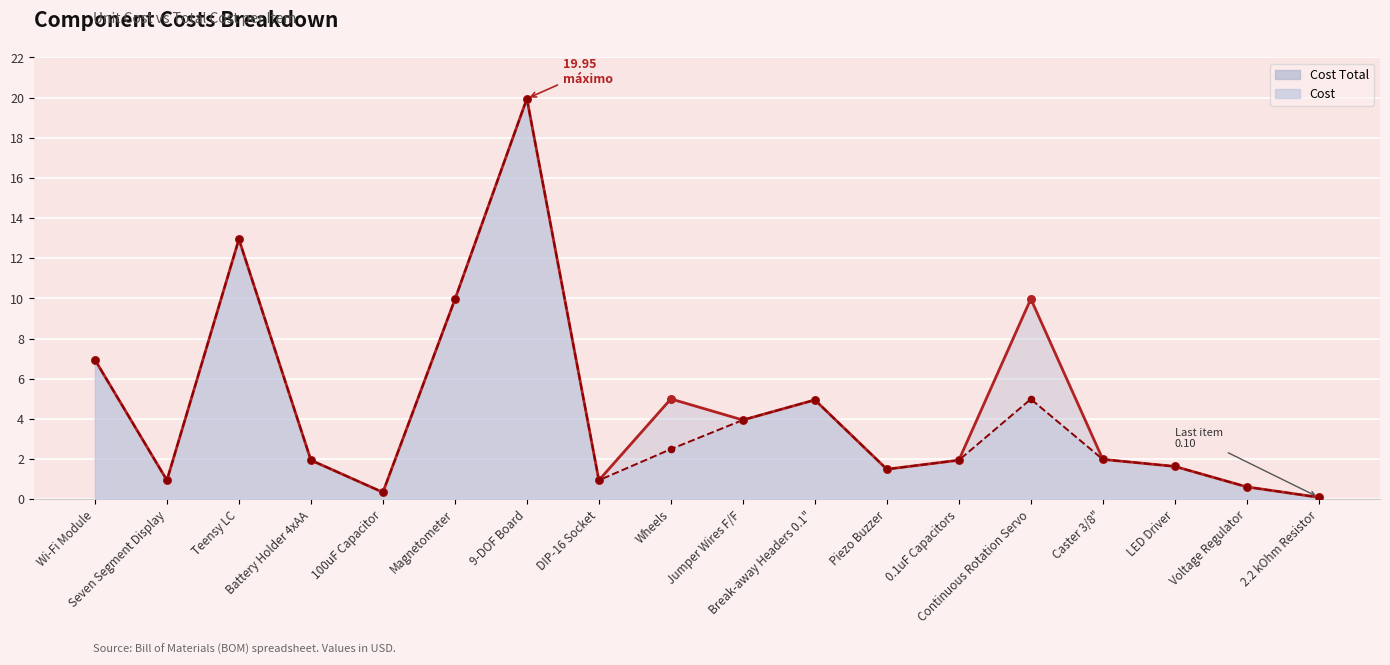

At how many categories does at least one series exceed 11?

2